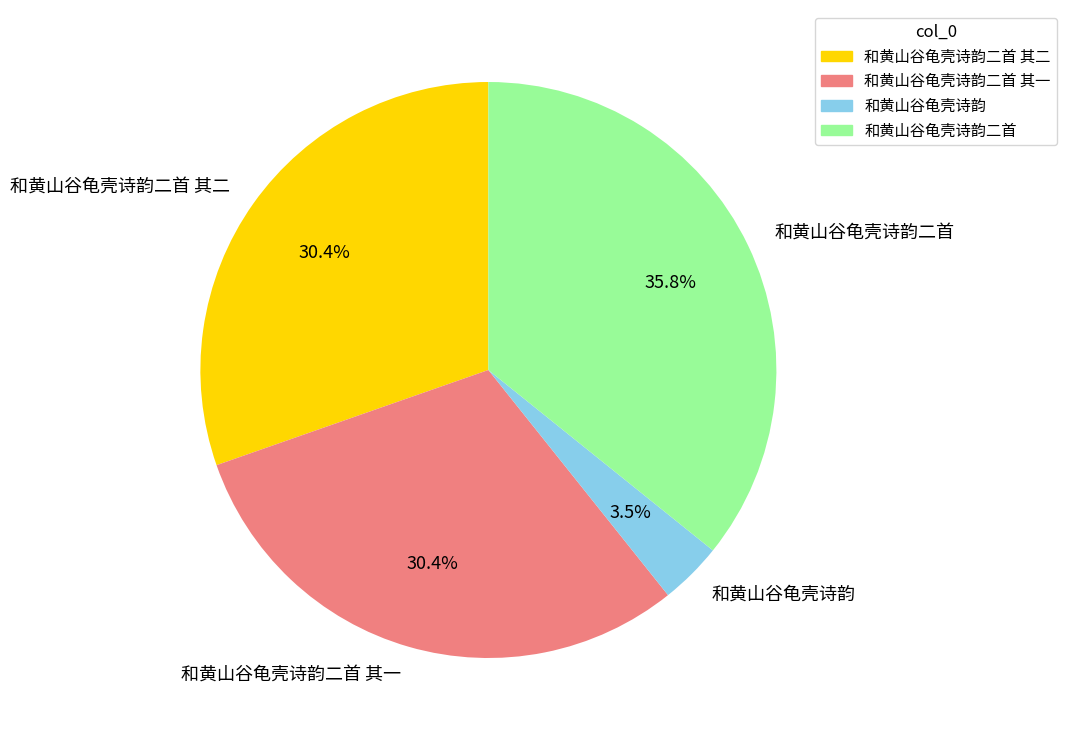

Which has a higher value, 和黄山谷龟壳诗韵二首 or 和黄山谷龟壳诗韵二首 其二?

和黄山谷龟壳诗韵二首